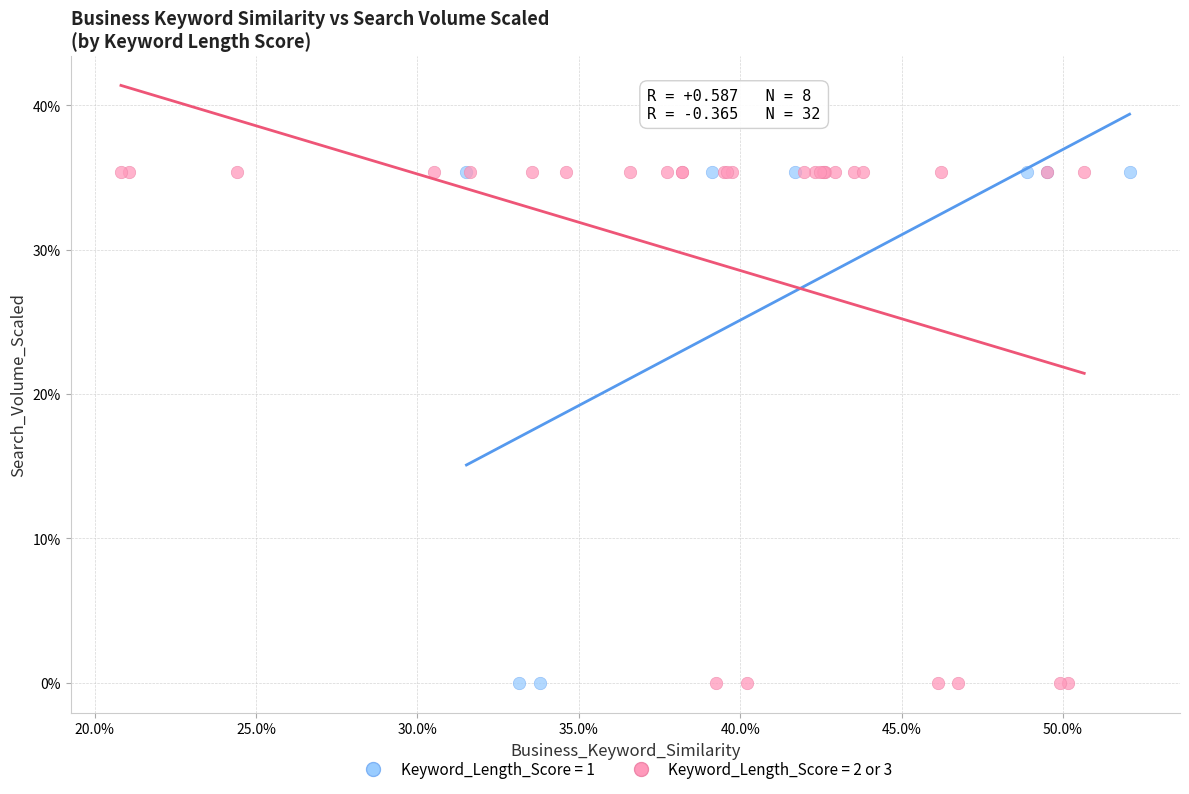

What are all the series names shown in the legend?

Keyword_Length_Score = 1, Keyword_Length_Score = 2 or 3